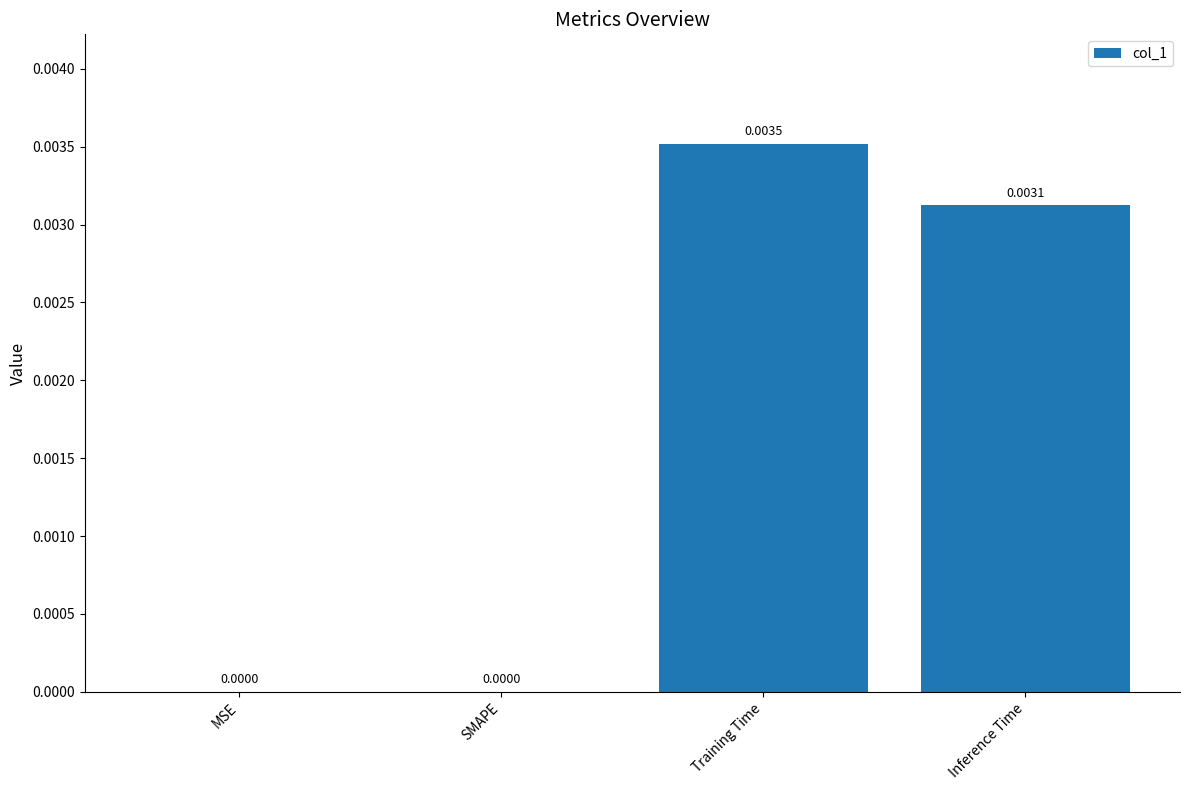

Between MSE and Inference Time, which is larger?

Inference Time